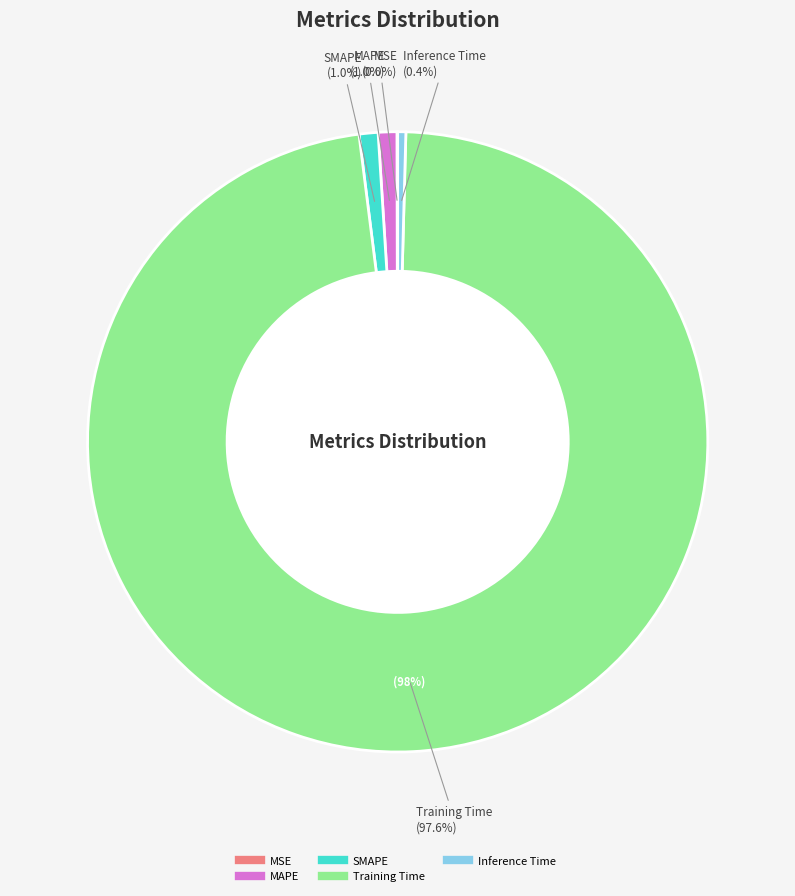

Is it true that Training Time is 98% of the pie?

True